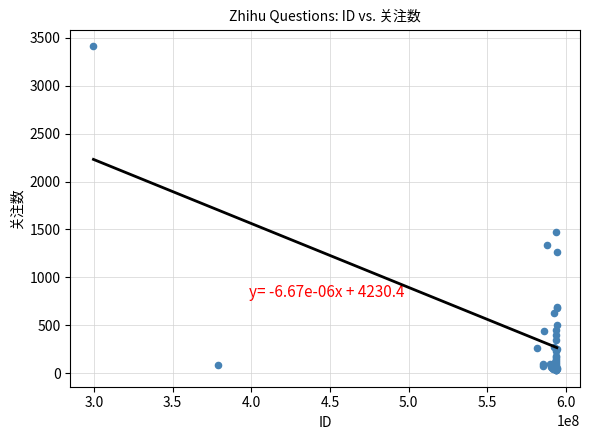

What Y value in the scatter plot is closest to 1722?

1477